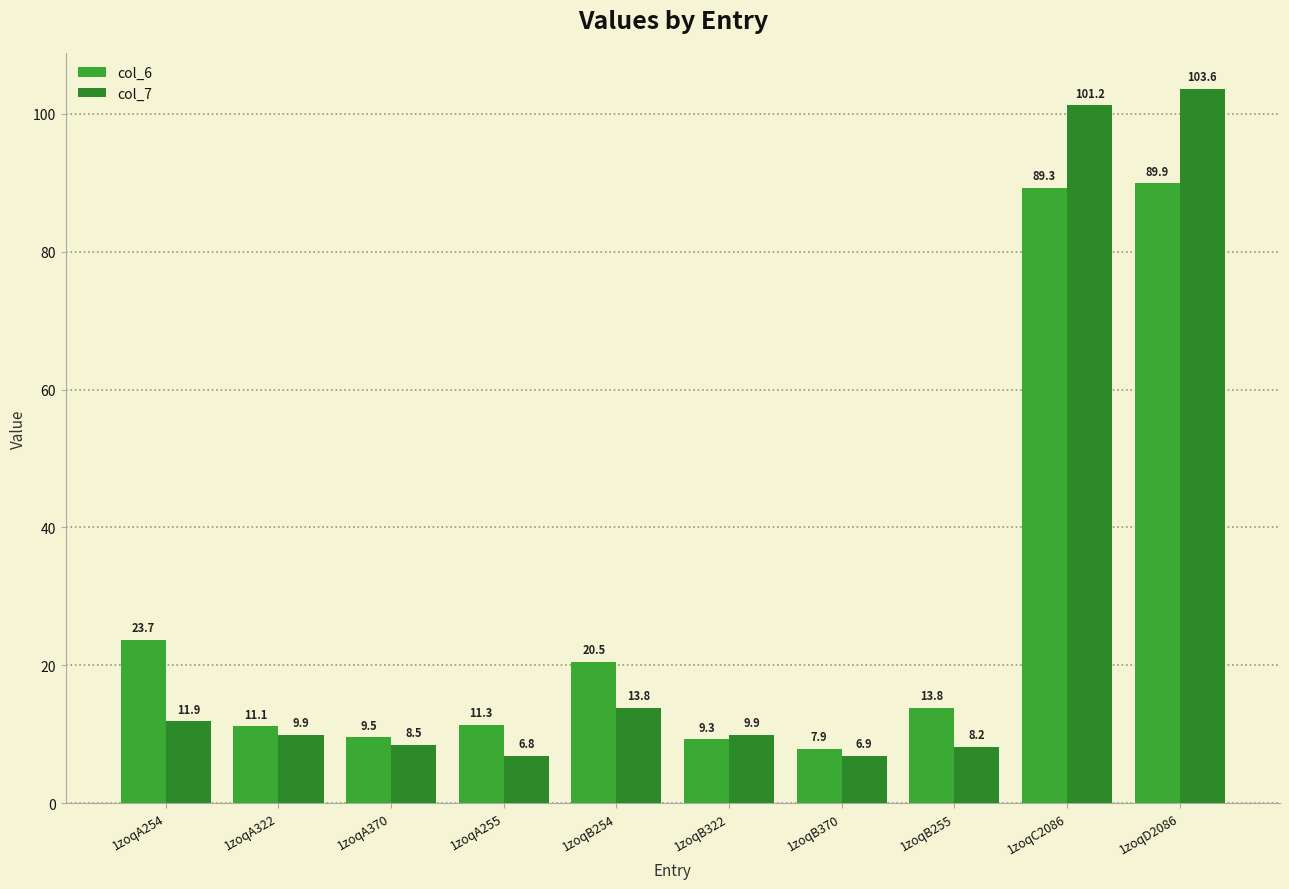

What is the label of the 2nd bar from the left?

1zoqA322